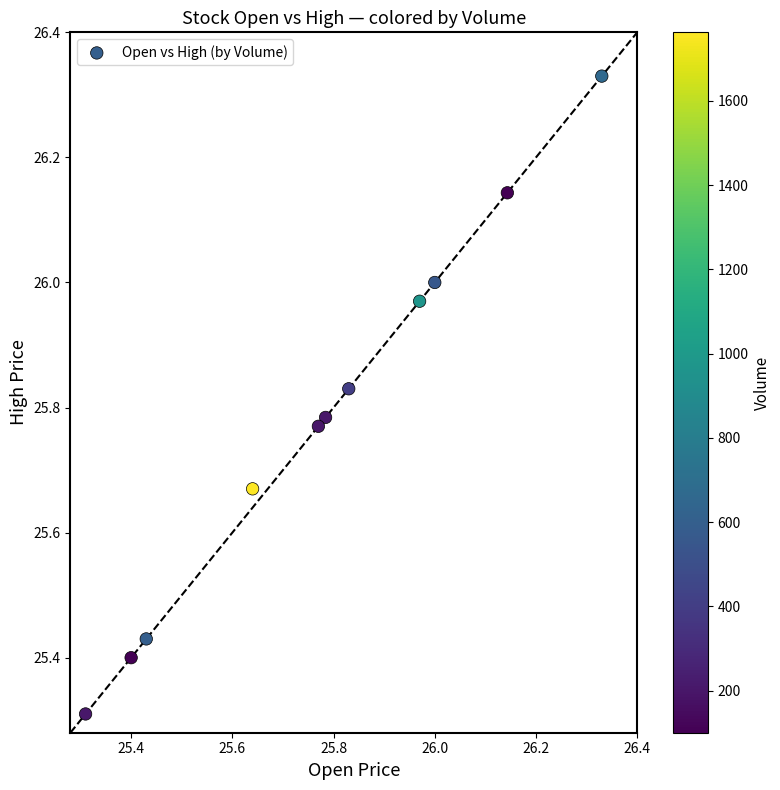

What Y value in the scatter plot is closest to 25?

25.3